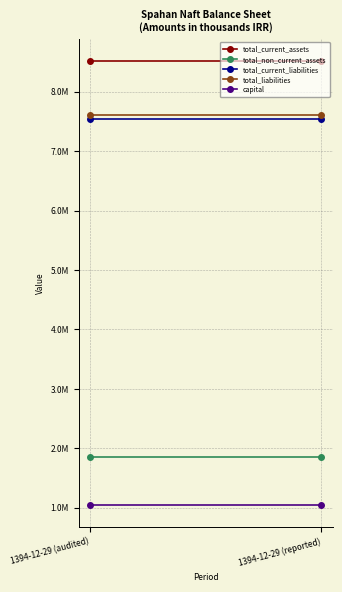

What is the difference between the highest and lowest values at 1394-12-29 (reported)?

7472331